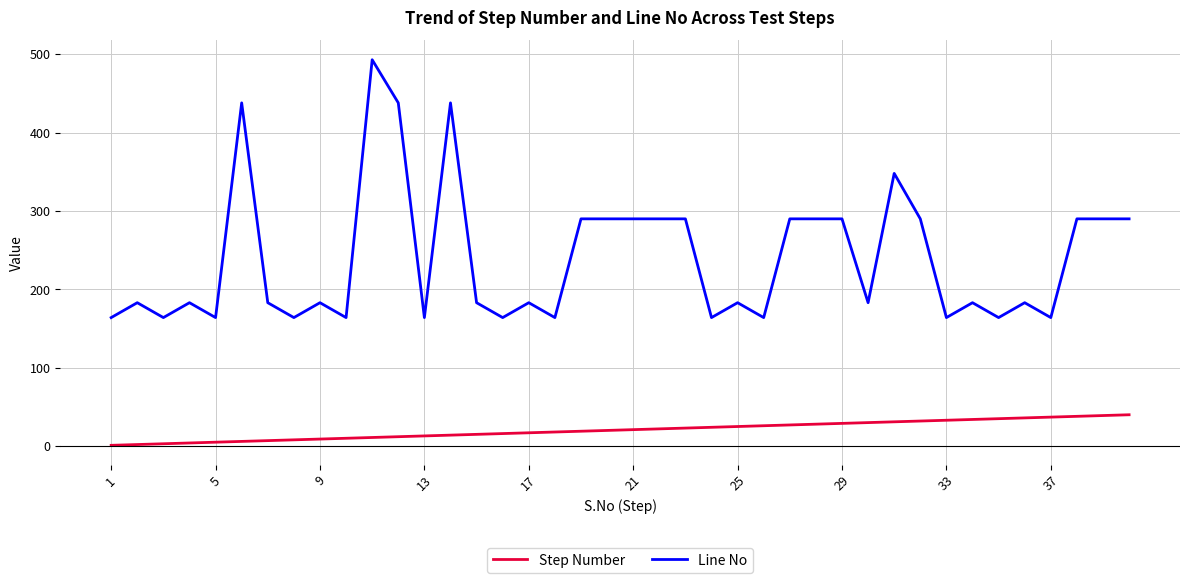

True or false: Step Number and Line No intersect in this chart.

False